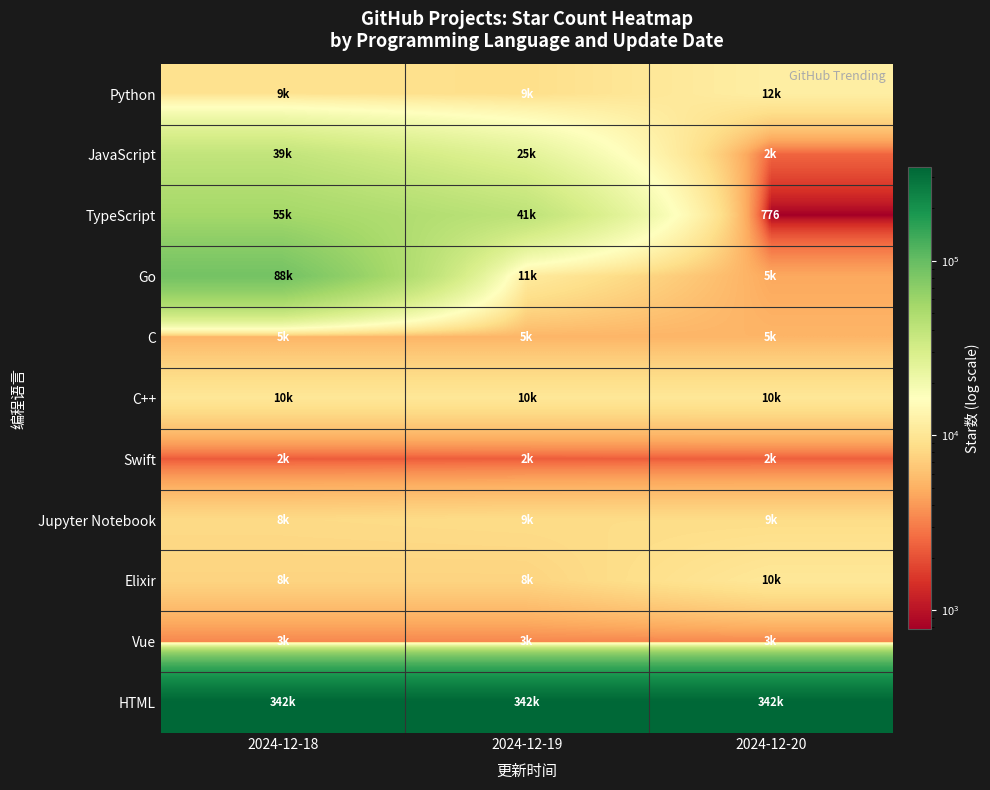

Which series has the largest total across all categories?

HTML